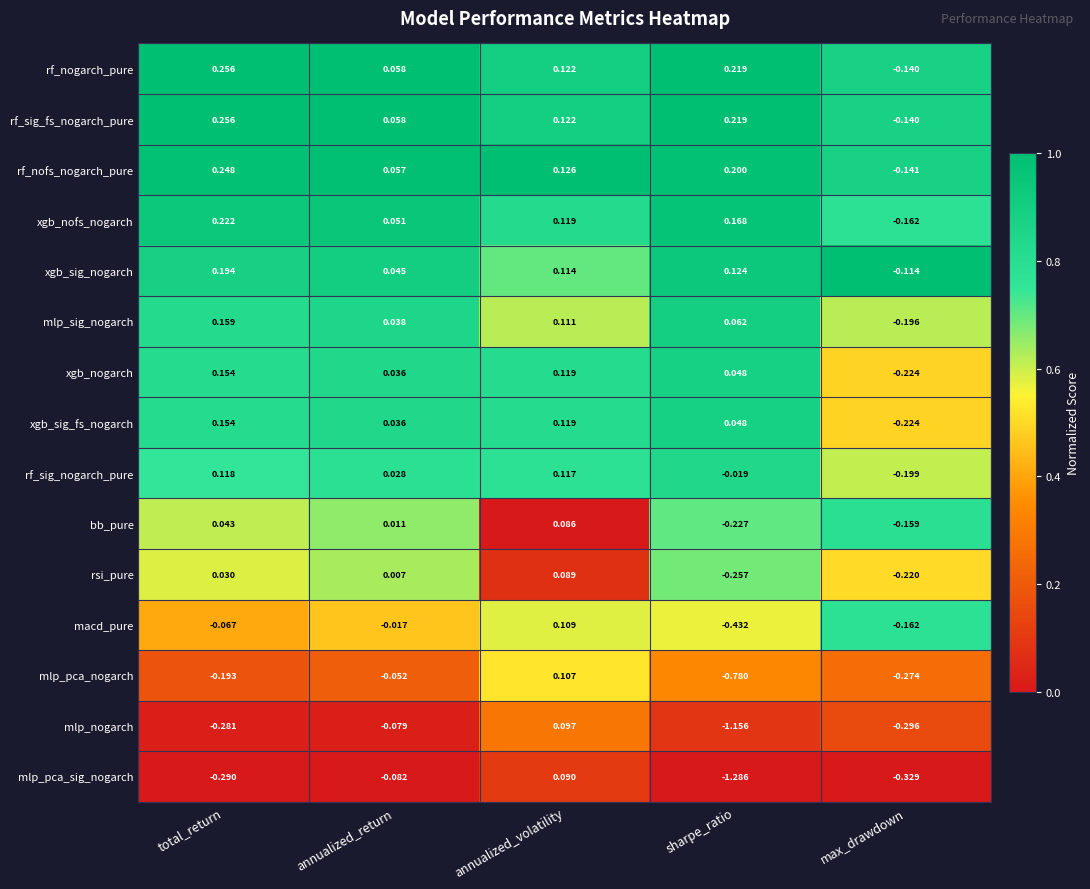

Where does the bb_pure series first go above 0?

total_return